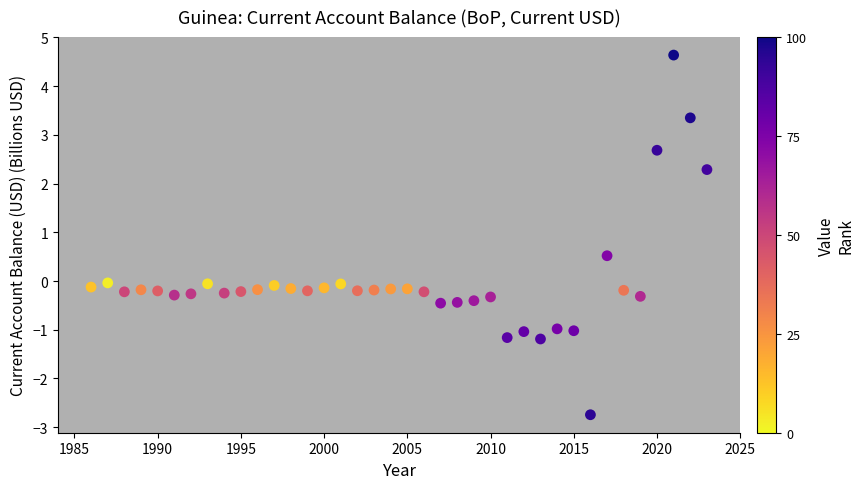

What is the range of X values (max minus min)?

37.0